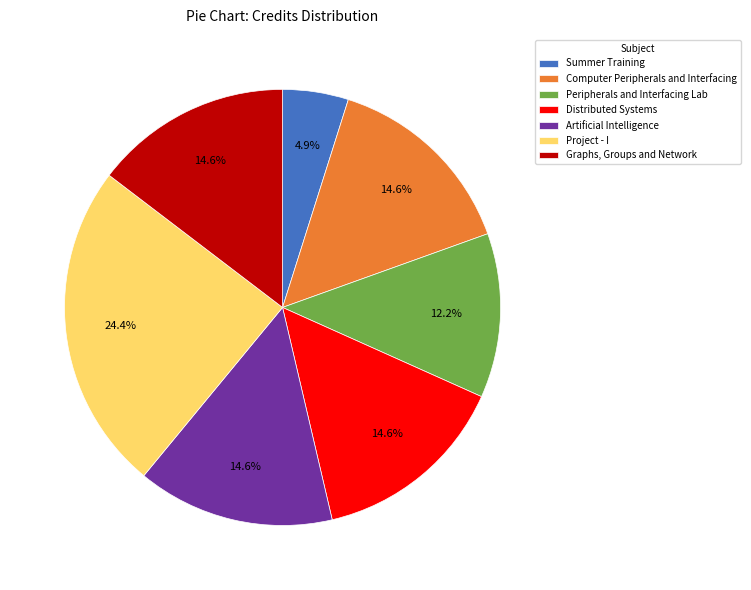

True or false: Distributed Systems accounts for 15% of the total.

True